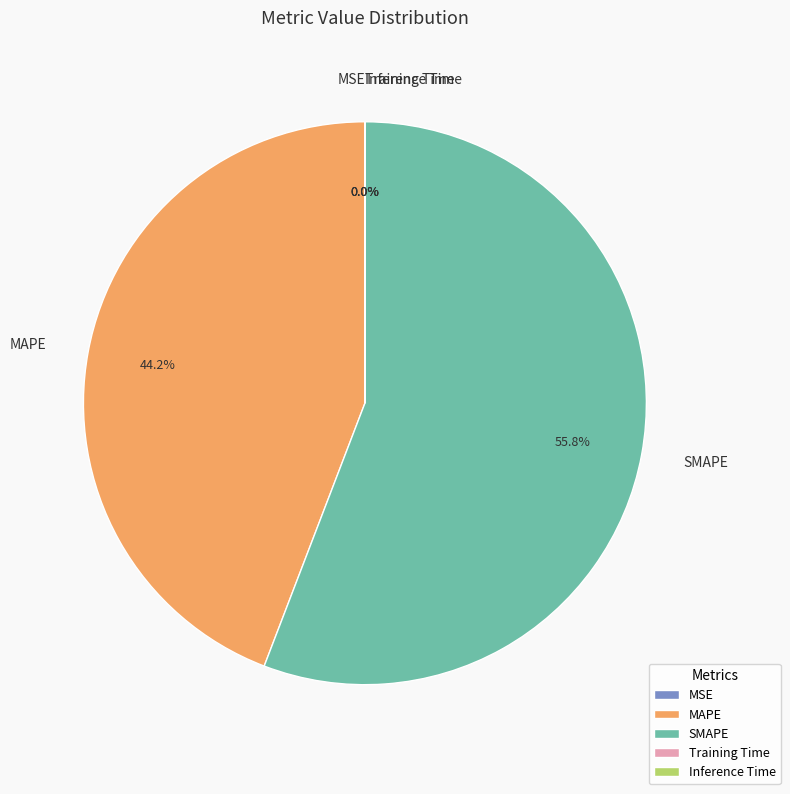

Between SMAPE and MAPE, which is larger?

SMAPE